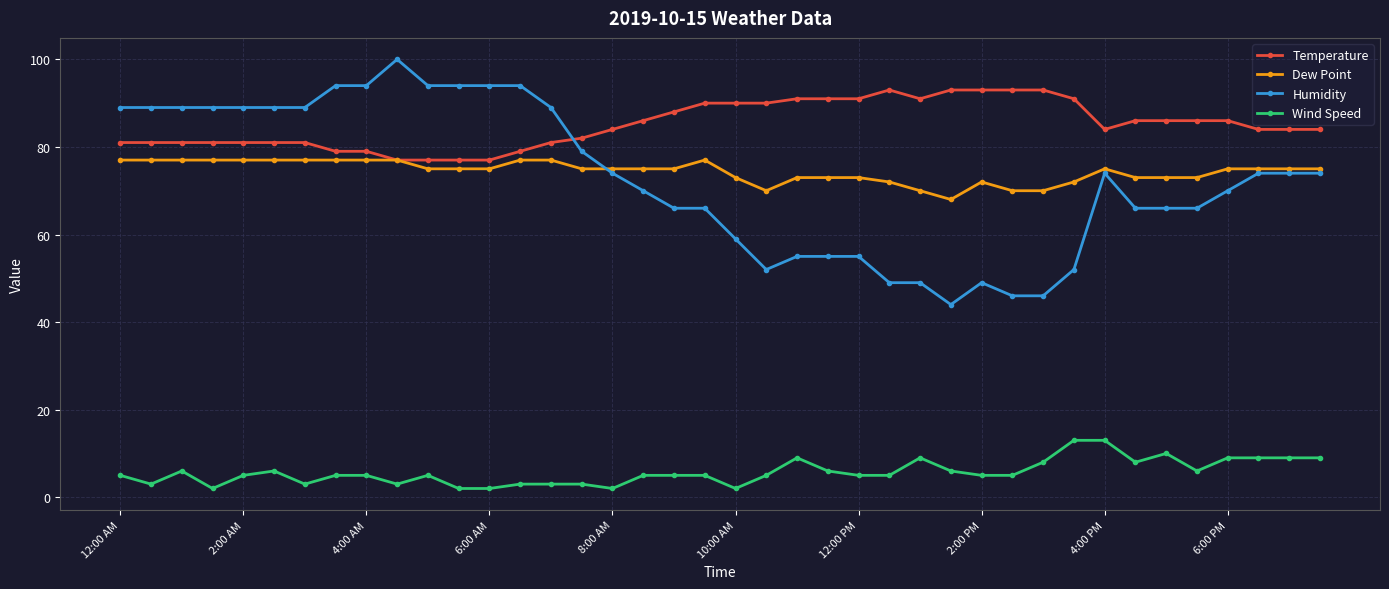

What is the minimum value for Dew Point?

68